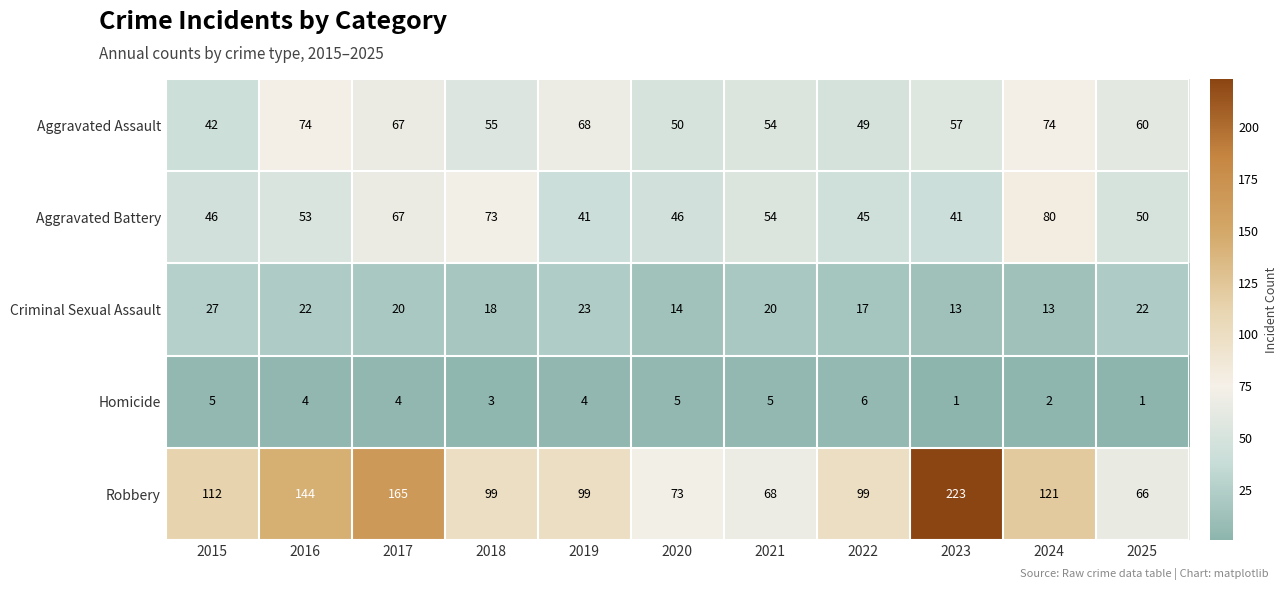

At which category does the chart reach its peak across all series?

2023